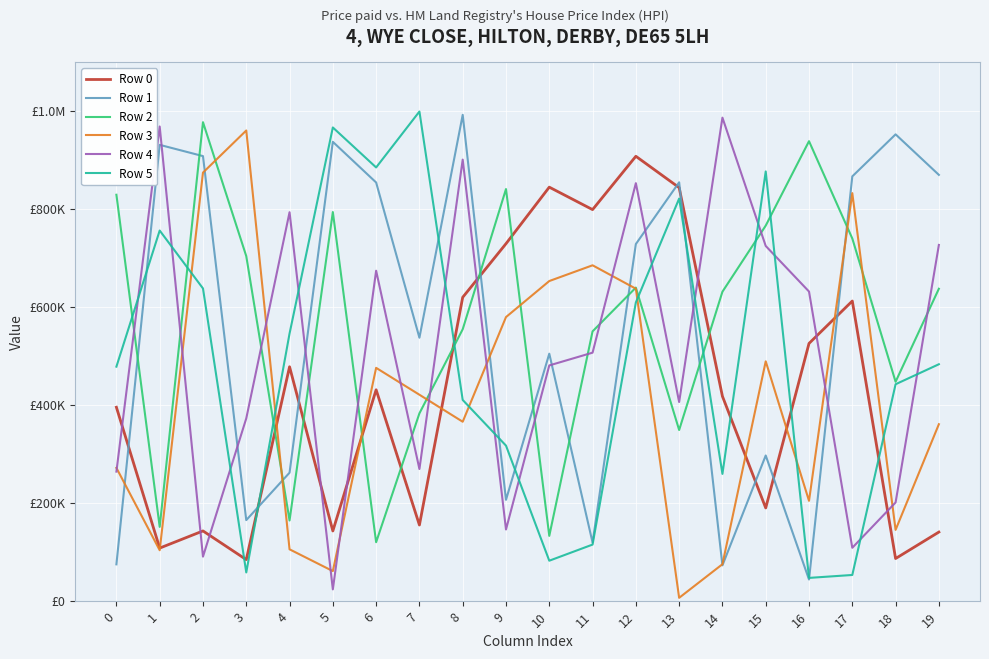

The Row 4 series shows 852984 at 12. True or false?

True